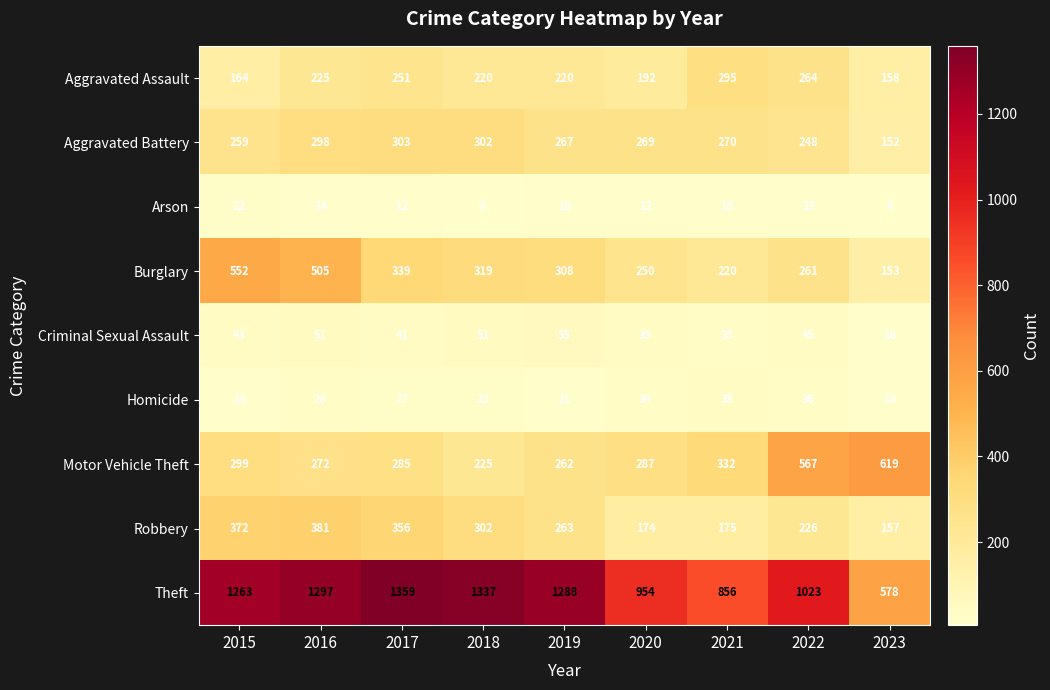

What is the difference between the highest and lowest values at 2018?

1329